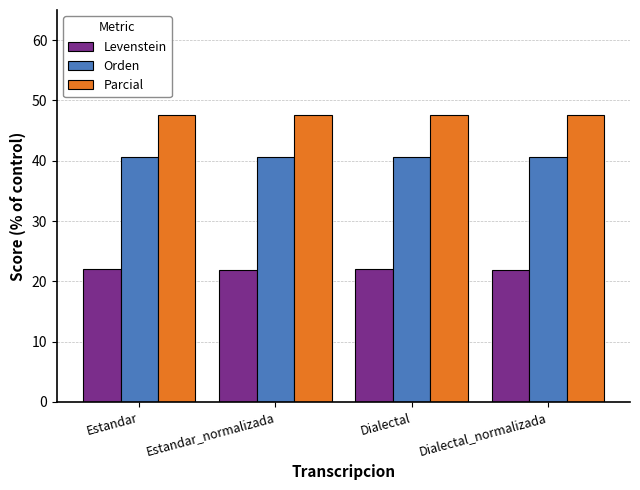

What value does the Levenstein series have at Dialectal_normalizada?

21.8